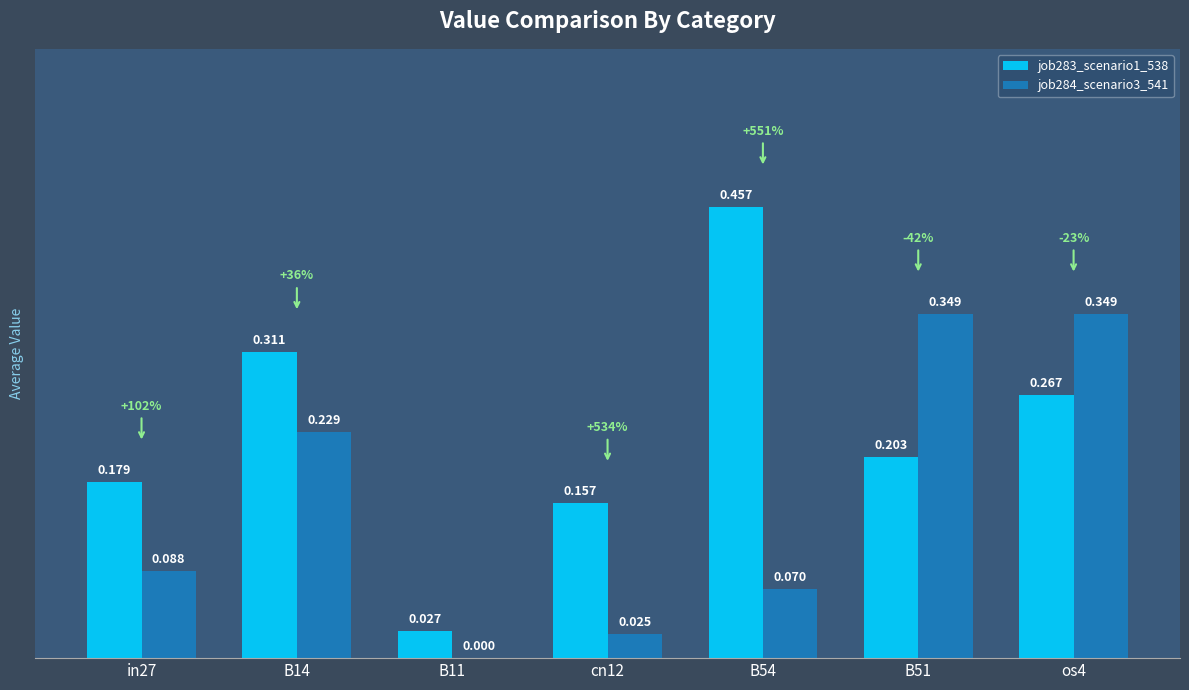

Is the value of job283_scenario1_538 at B14 greater than the value of job284_scenario3_541 at B54?

Yes